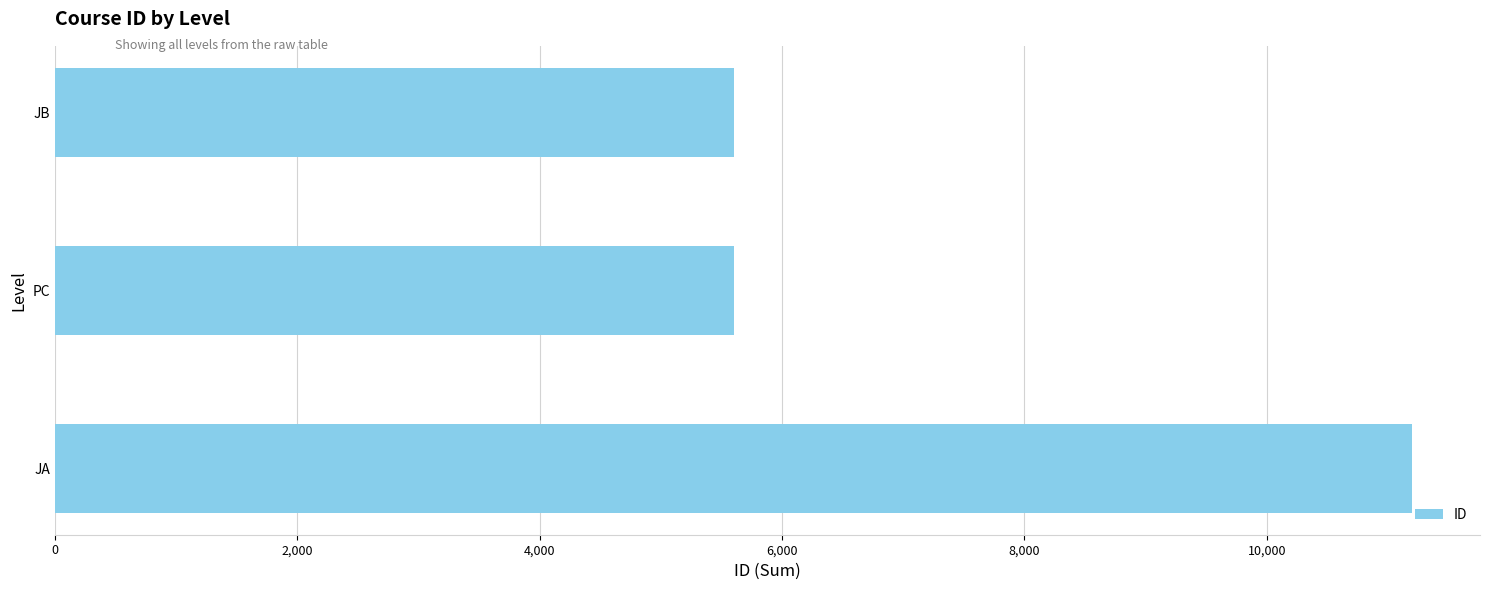

Count the number of categories in the chart.

3